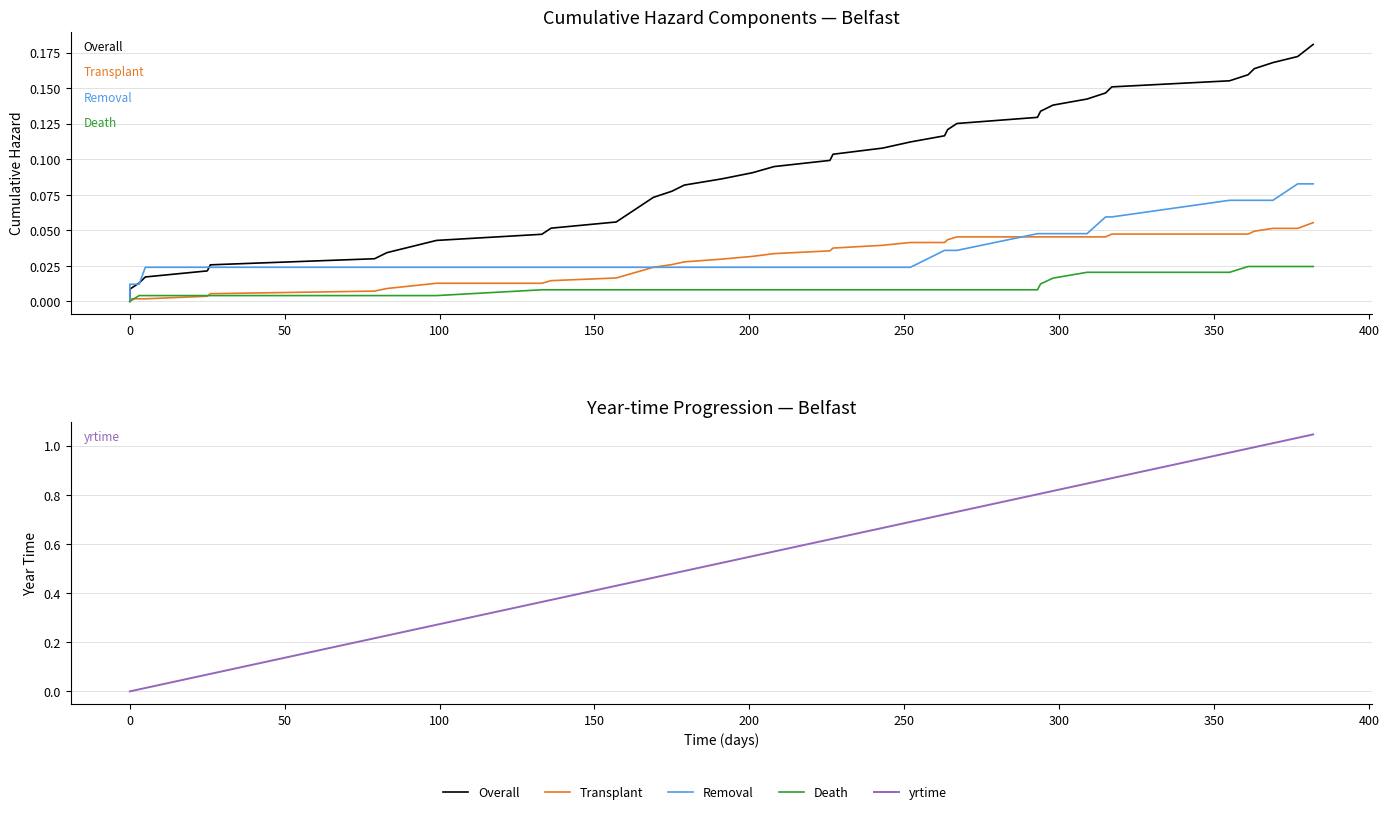

What are all the series names shown in the legend?

Overall, Transplant, Removal, Death, yrtime